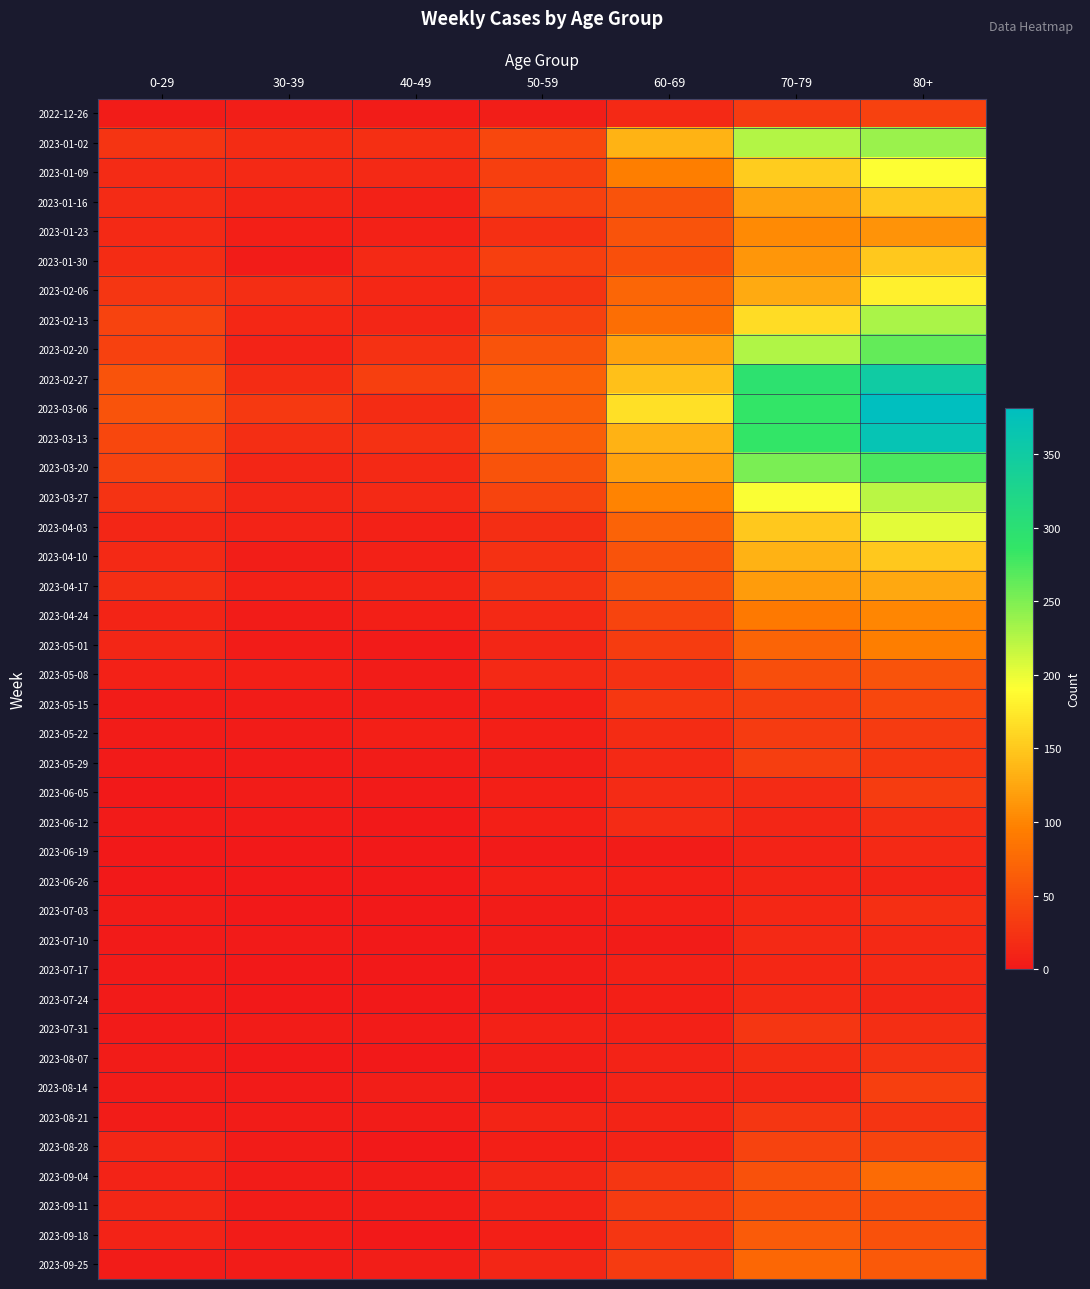

What is the total value across all series at 50-59?

829